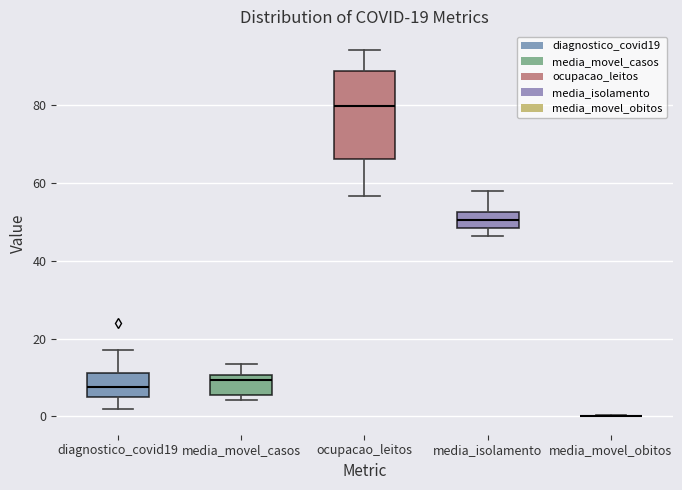

Which box is the tallest, from its lower edge to its upper edge?

ocupacao_leitos